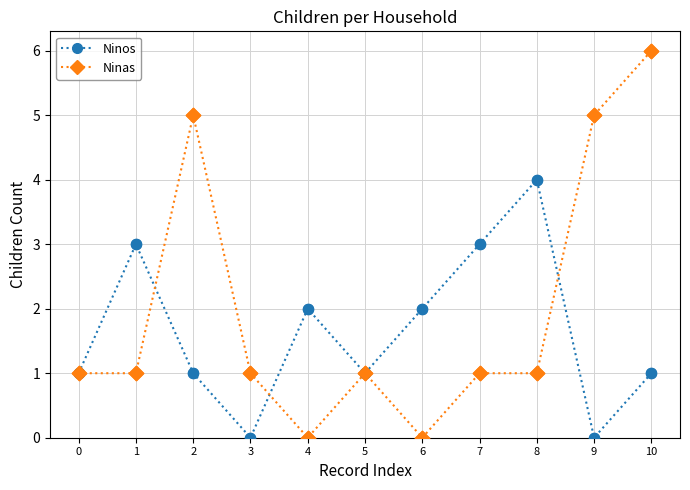

At which category is the sum across all series the highest?

10